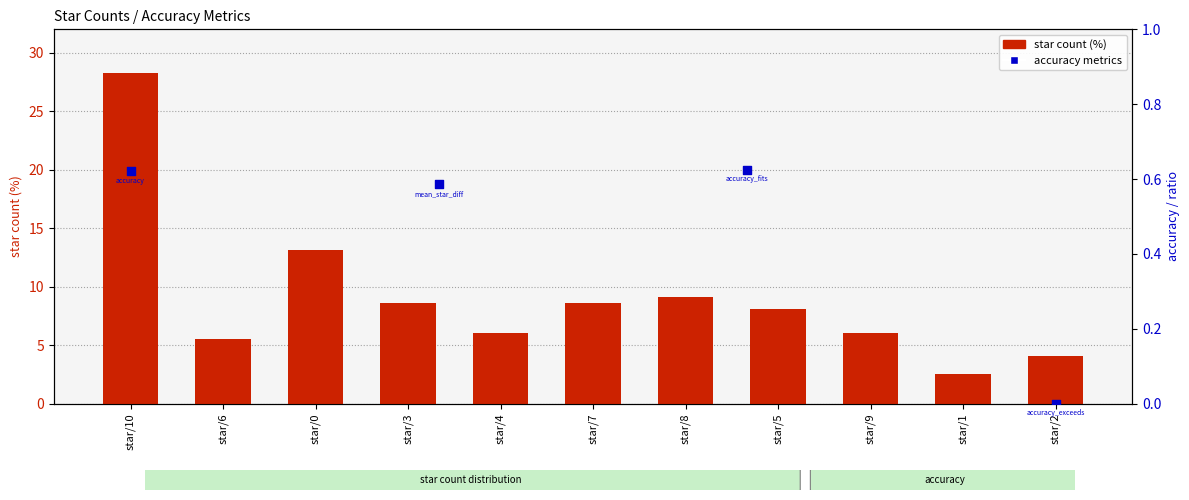

Approximately how many times larger is the value at star/2 compared to star/8?

0.4